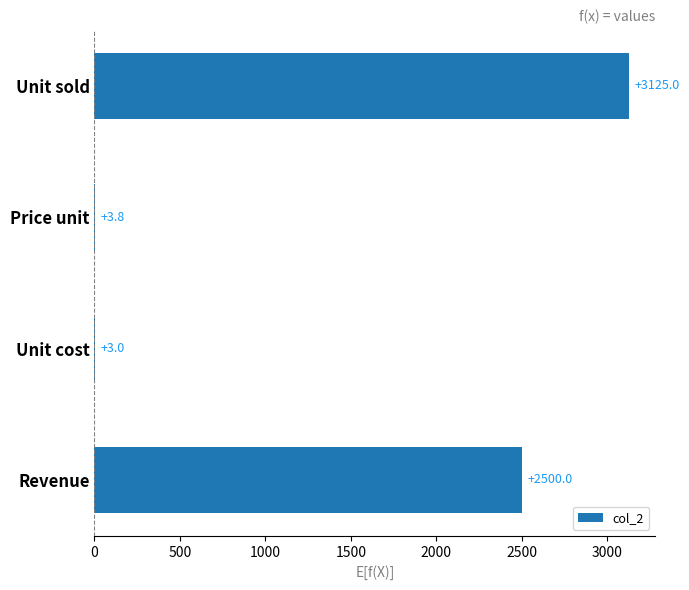

What is the change in value from Unit sold to Price unit?

-3121.2